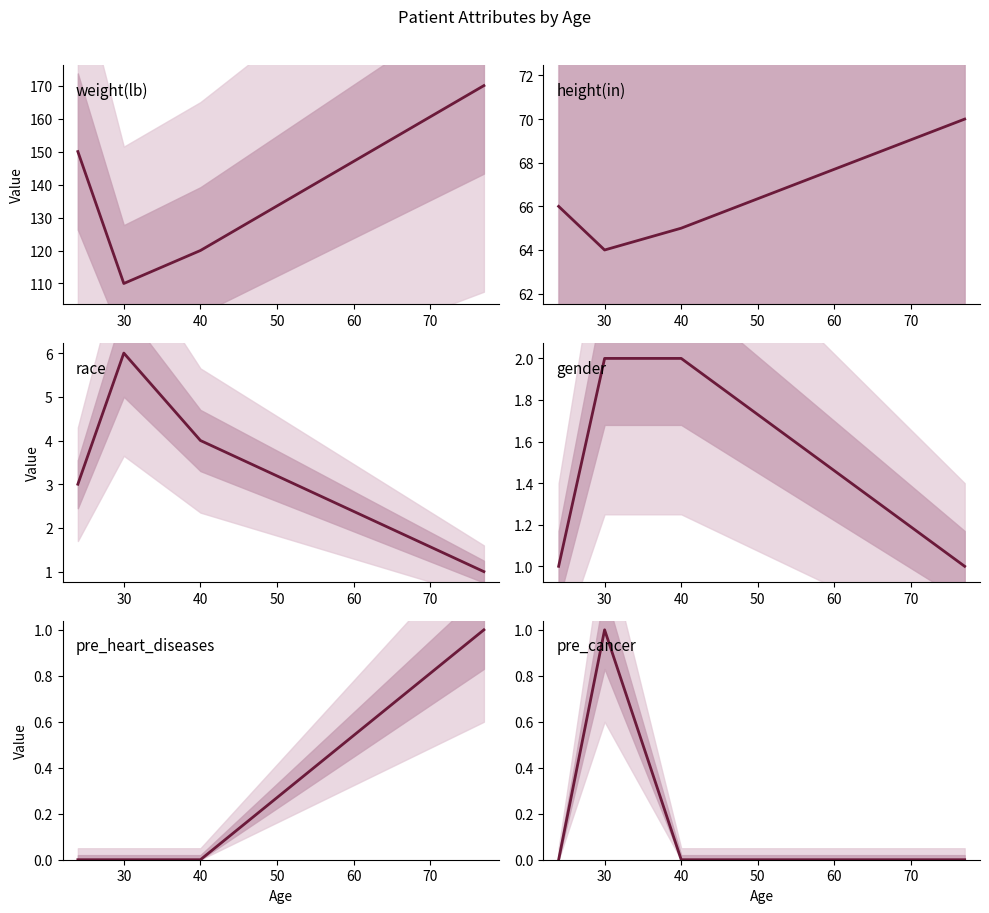

How many lines are shown in the chart?

6